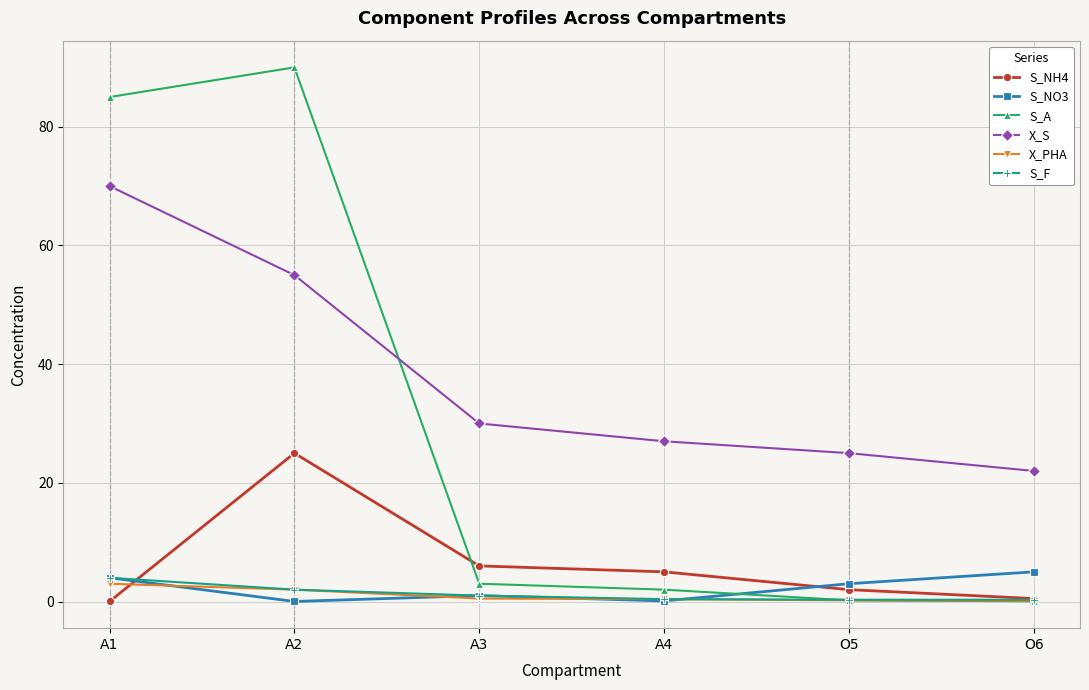

What is the difference between the S_NH4 values at A3 and A2?

19.0